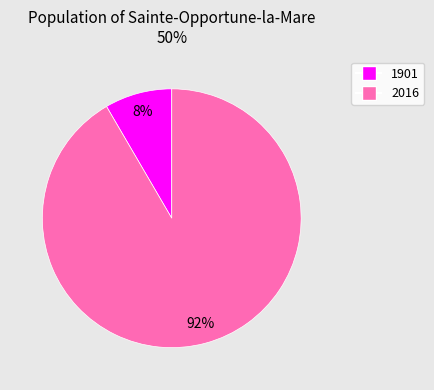

Do 1901 and 2016 together represent more than half of the pie?

Yes